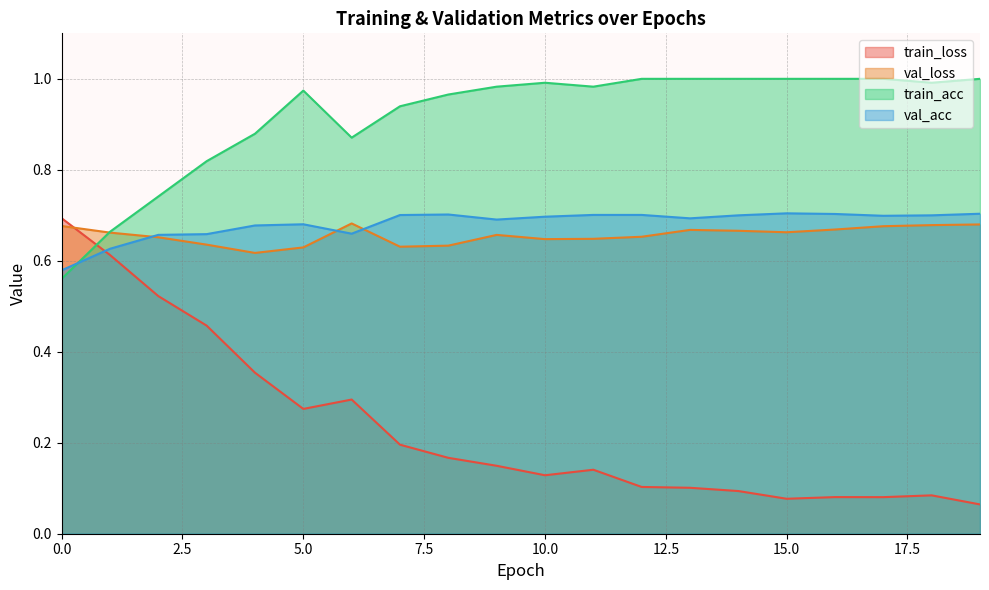

Between 1 and 13, which is larger?

1